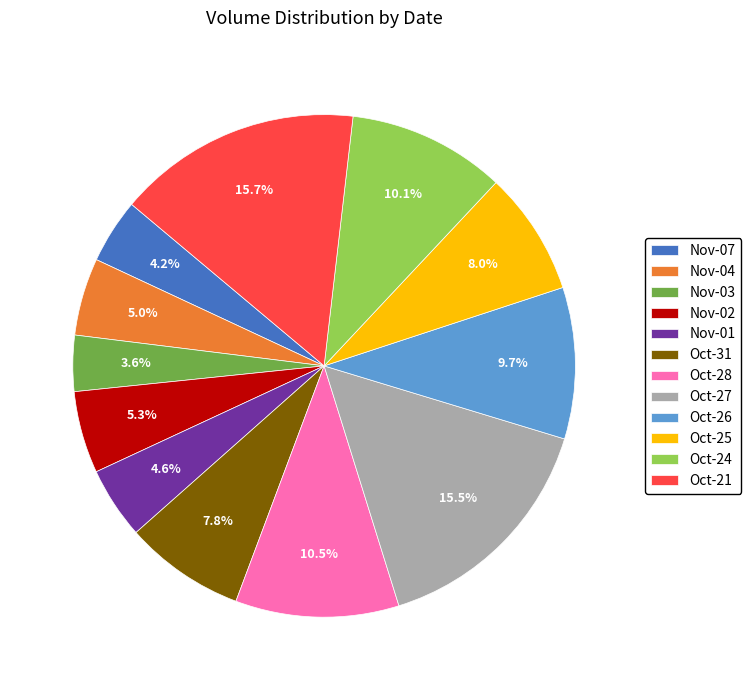

What is the smallest slice in the pie chart?

Nov-03